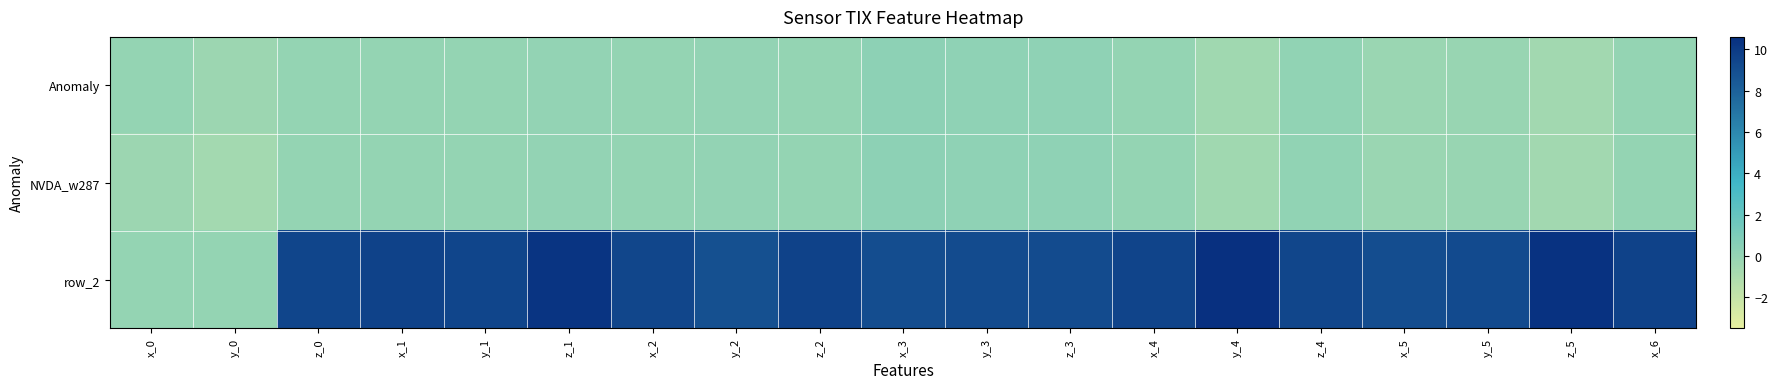

At which category is the sum across all series the highest?

z_1